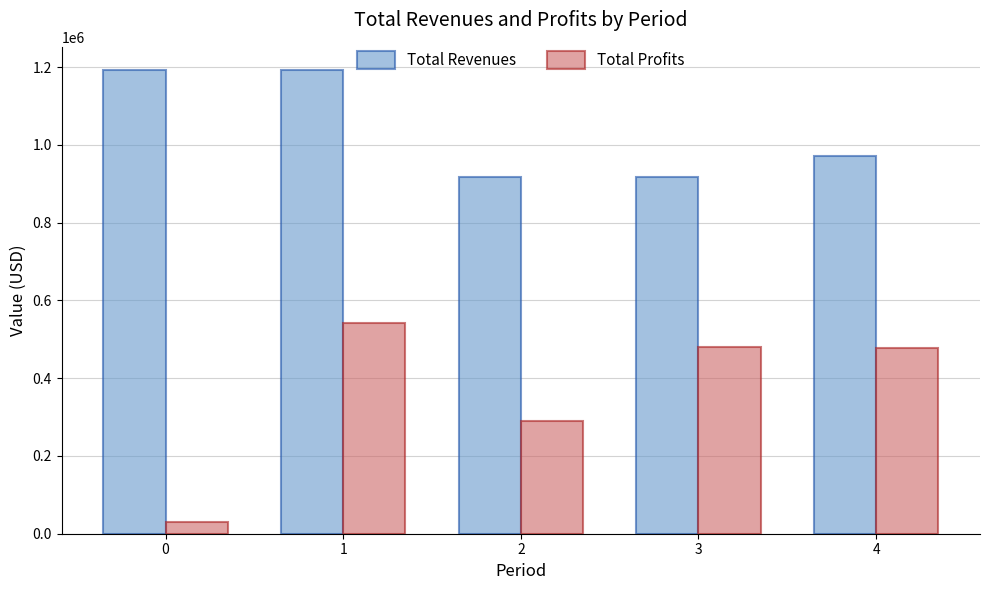

List the series in order of their peak value, highest first.

Total Revenues, Total Profits